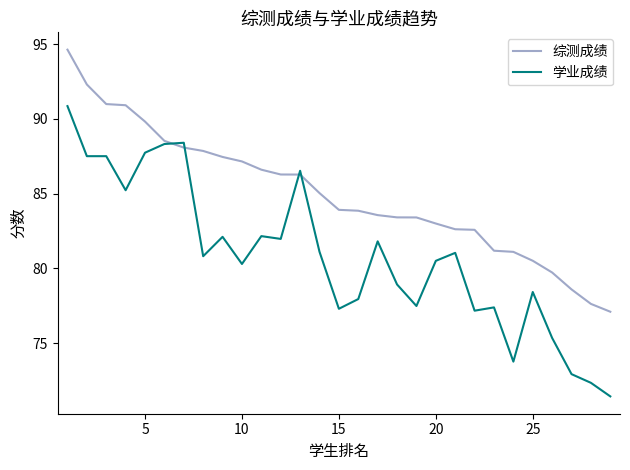

Rank the series by their maximum value, from lowest to highest.

学业成绩, 综测成绩